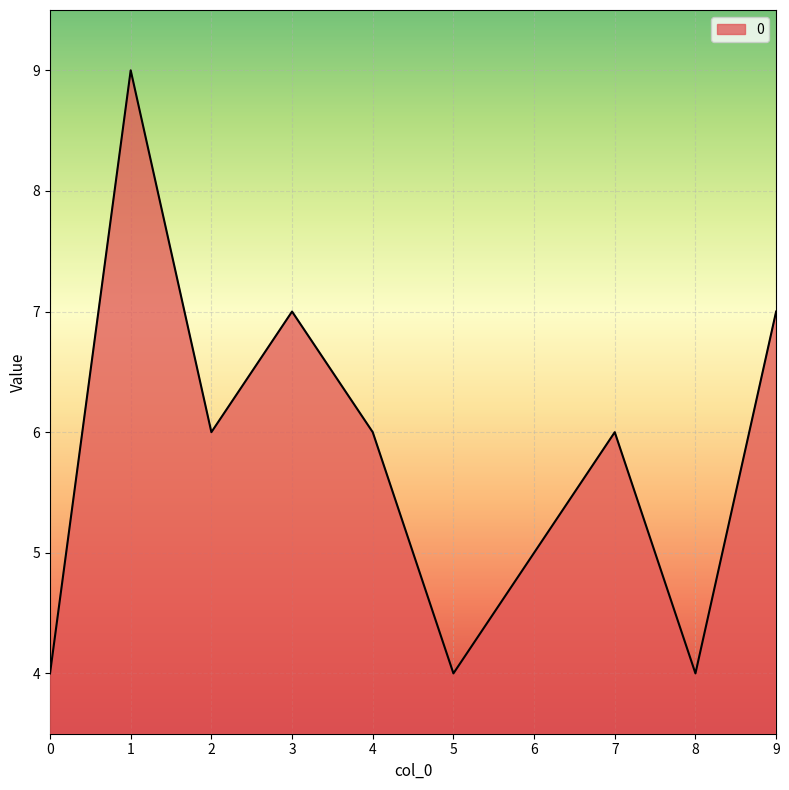

At which category does the data reach its first local peak?

1